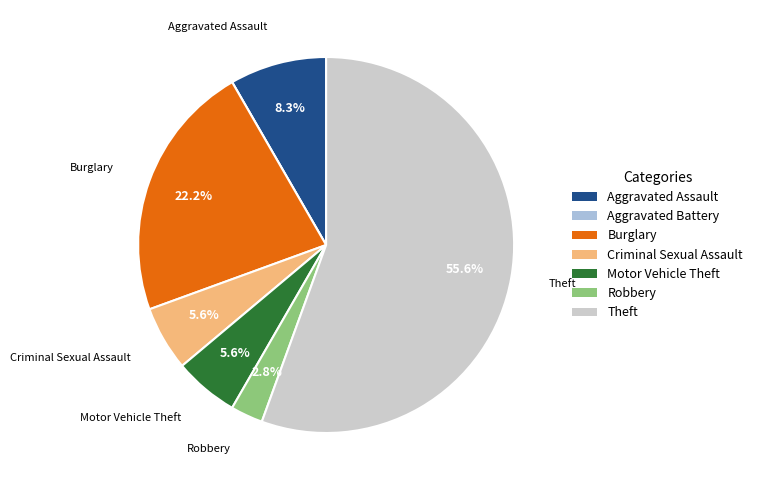

Which category accounts for the majority?

Theft